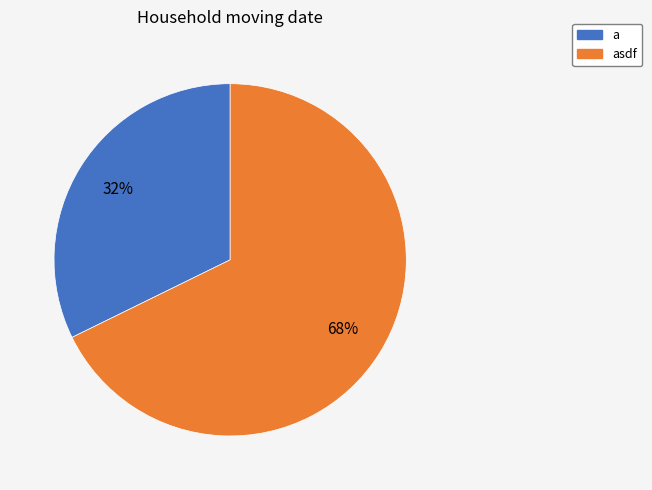

To the nearest percent, what is the average slice percentage?

50%